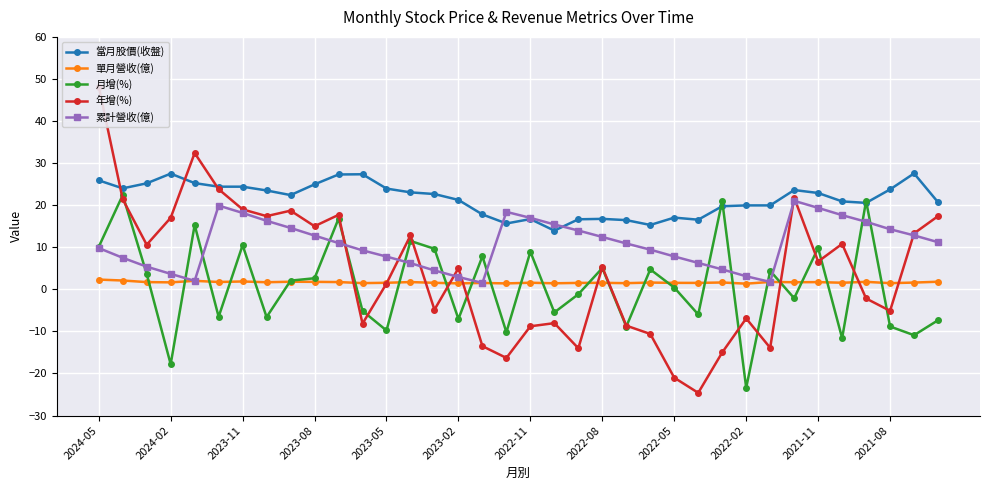

True or false: 累計營收(億) has more than 1 interior local peaks.

True